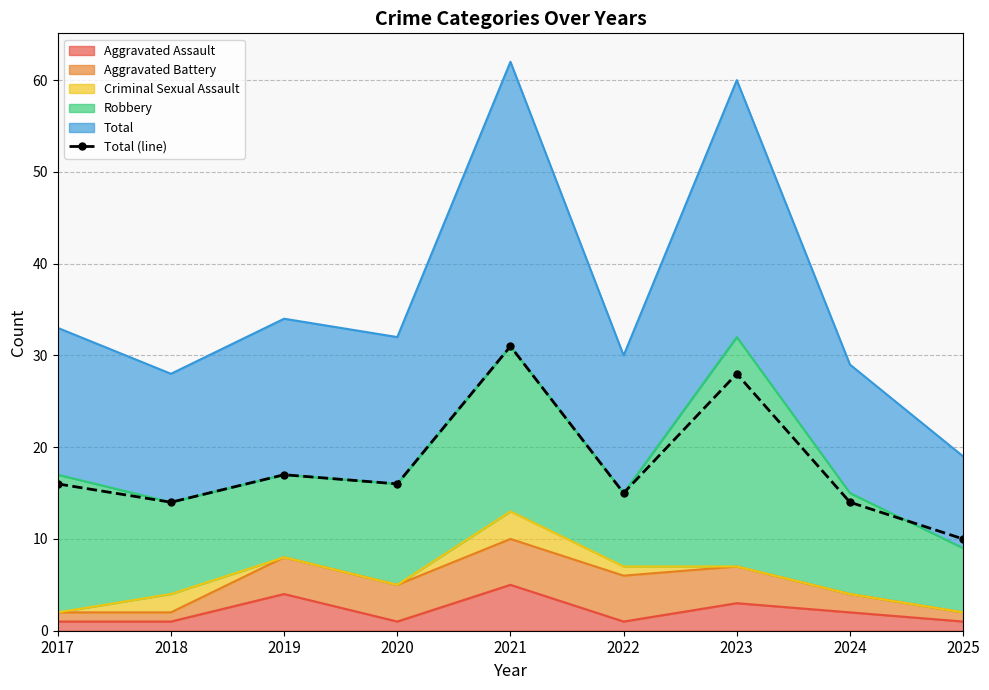

How many lines are shown in the chart?

1